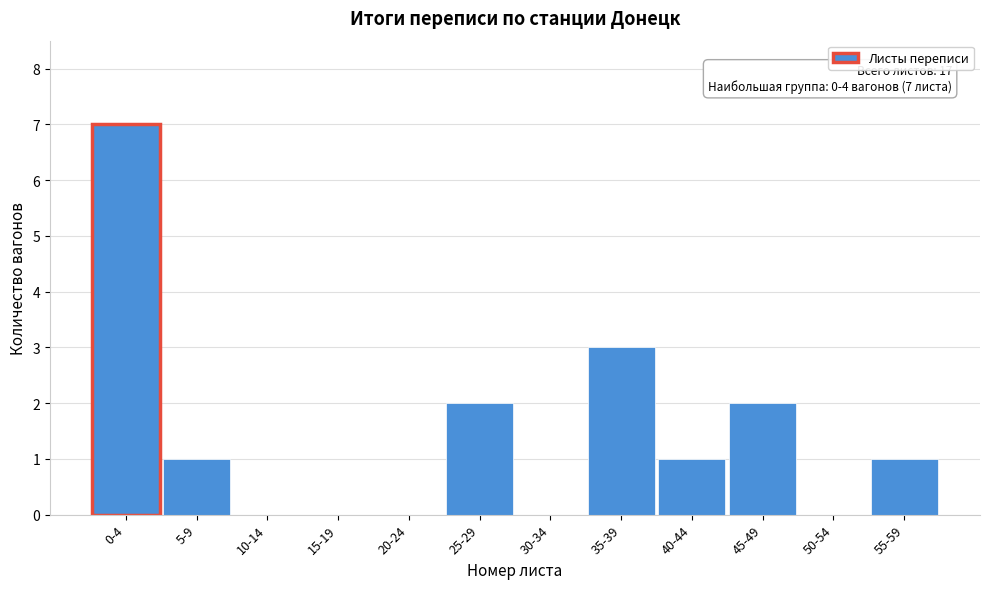

Reading left to right, extract all data points from this chart.

0-4=7	5-9=1	10-14=0	15-19=0	20-24=0	25-29=2	30-34=0	35-39=3	40-44=1	45-49=2	50-54=0	55-59=1